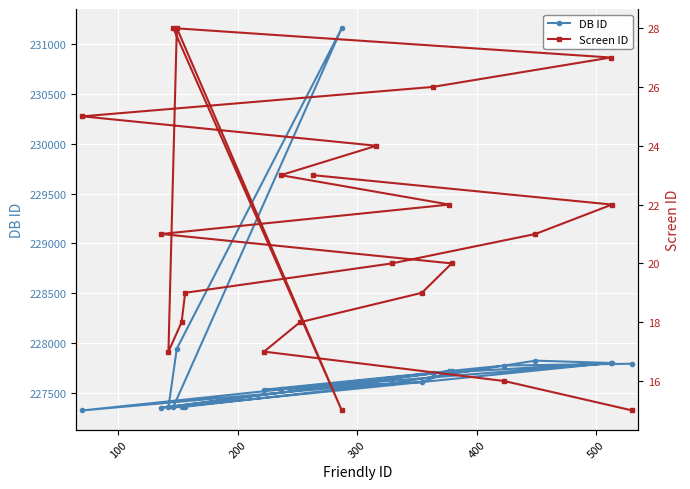

What is the difference between the maximum and minimum values in the Screen ID series?

13